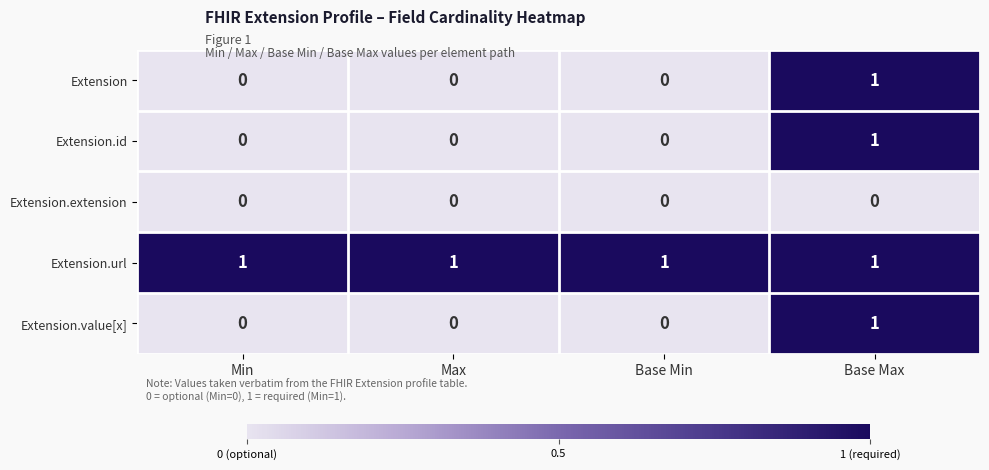

At which label does Extension.value[x] reach its peak?

Base Max